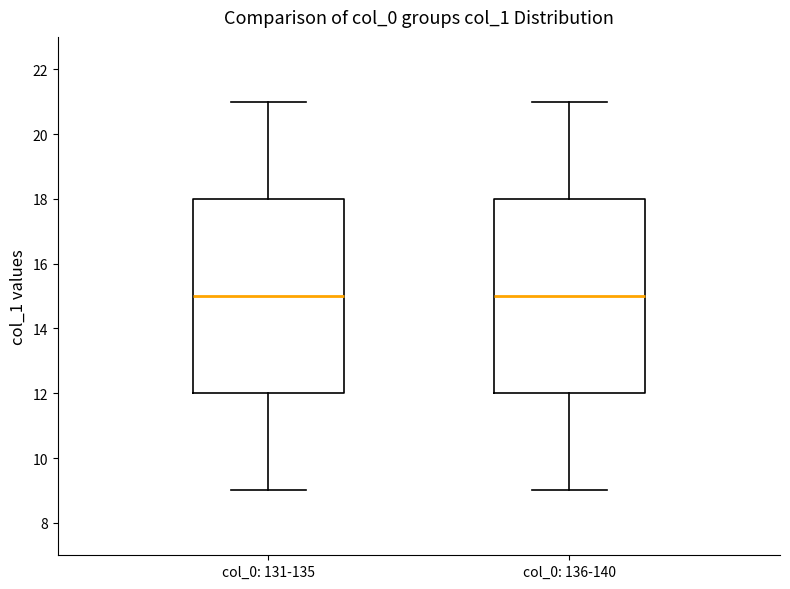

Where does the median line of the box for col_0: 136-140 sit on the y-axis? The values are not printed on the chart, so give them approximately, as read against the axis.

15